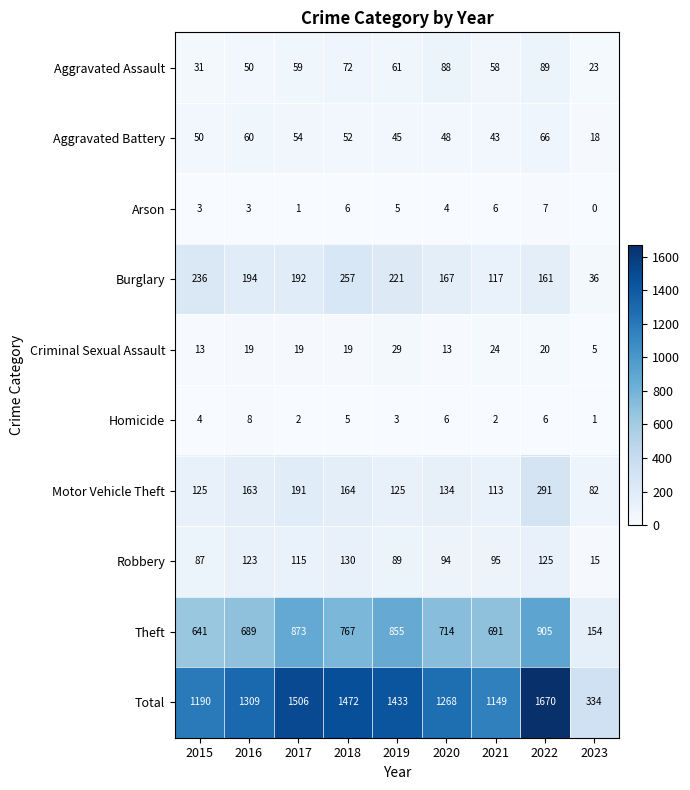

Which series changed the most between 2021 and 2022?

Total